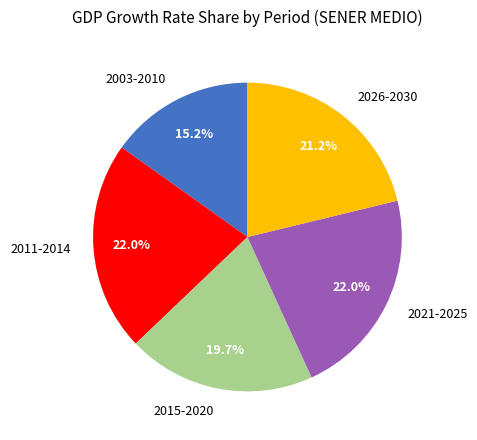

Is there any slice that represents more than half of the pie?

No